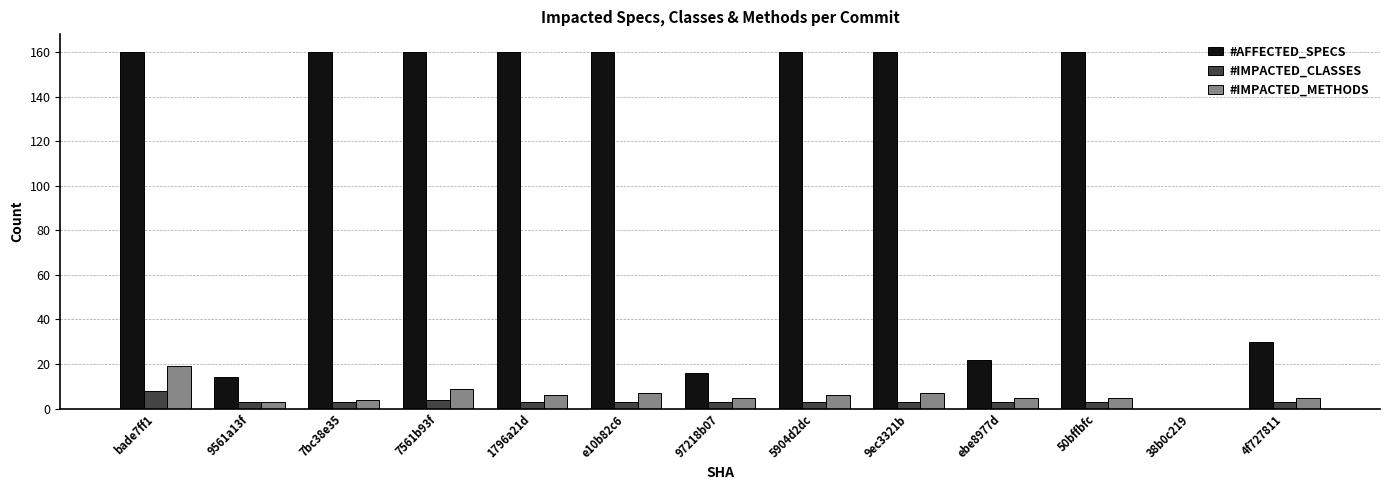

How many categories are shown in the chart?

13